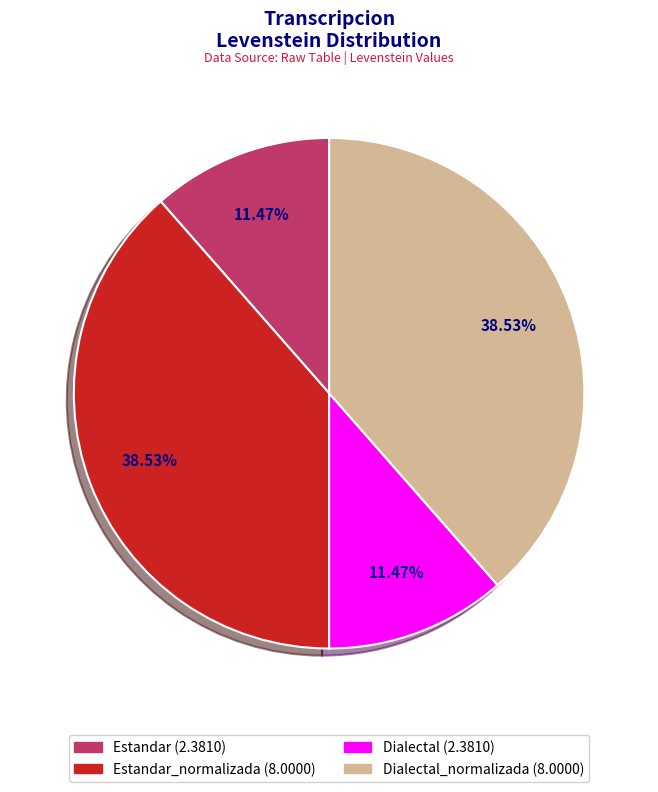

Does any single category account for the majority?

No